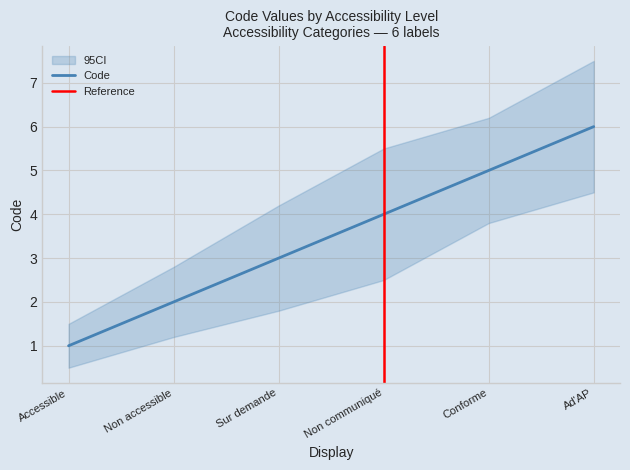

What is the smallest value displayed?

1